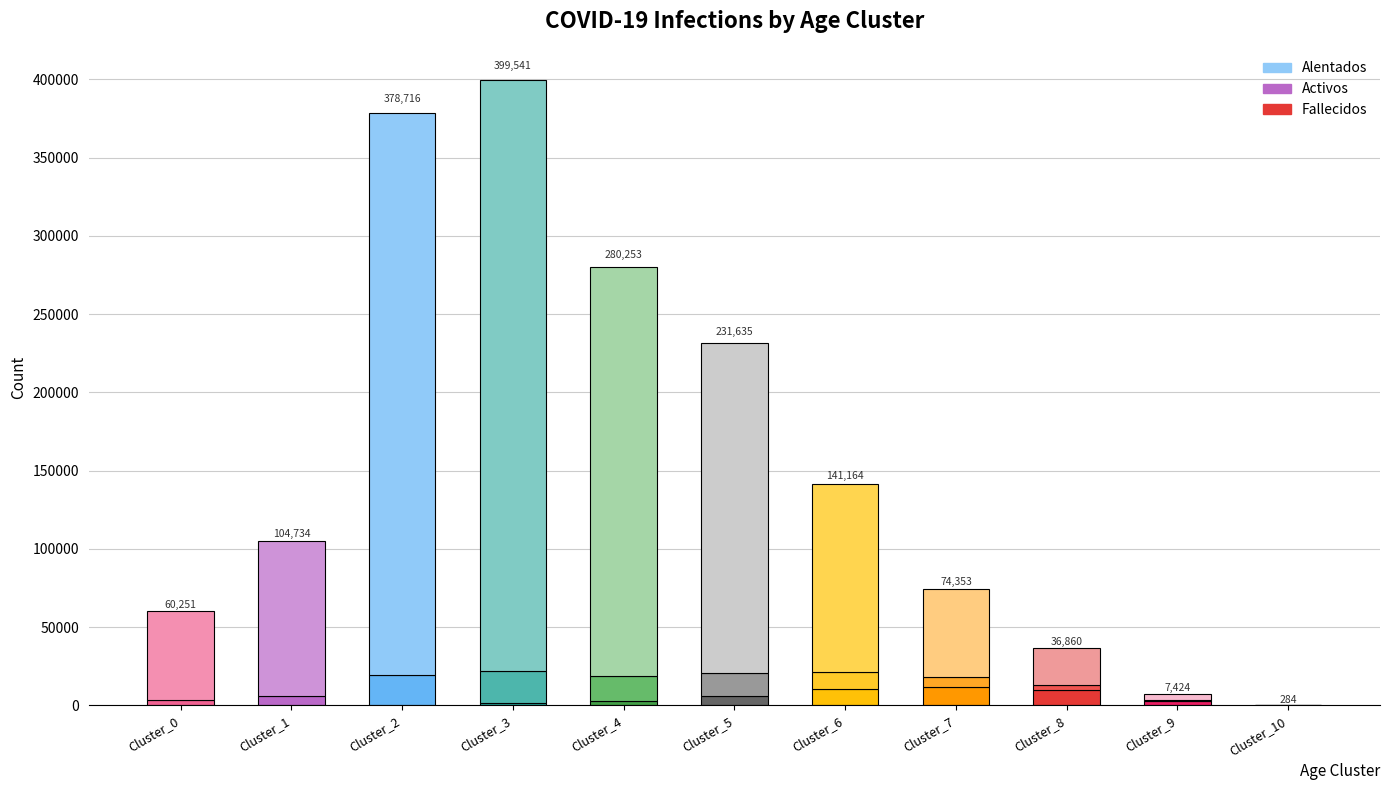

True or false: Fallecidos has a value of 5655 at Cluster_5.

True